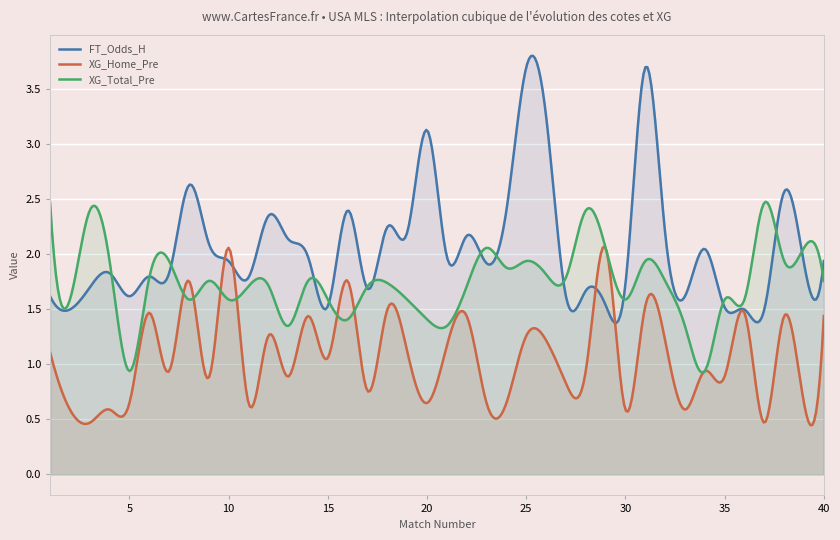

True or false: XG_Total_Pre and FT_Odds_H cross at least once.

True